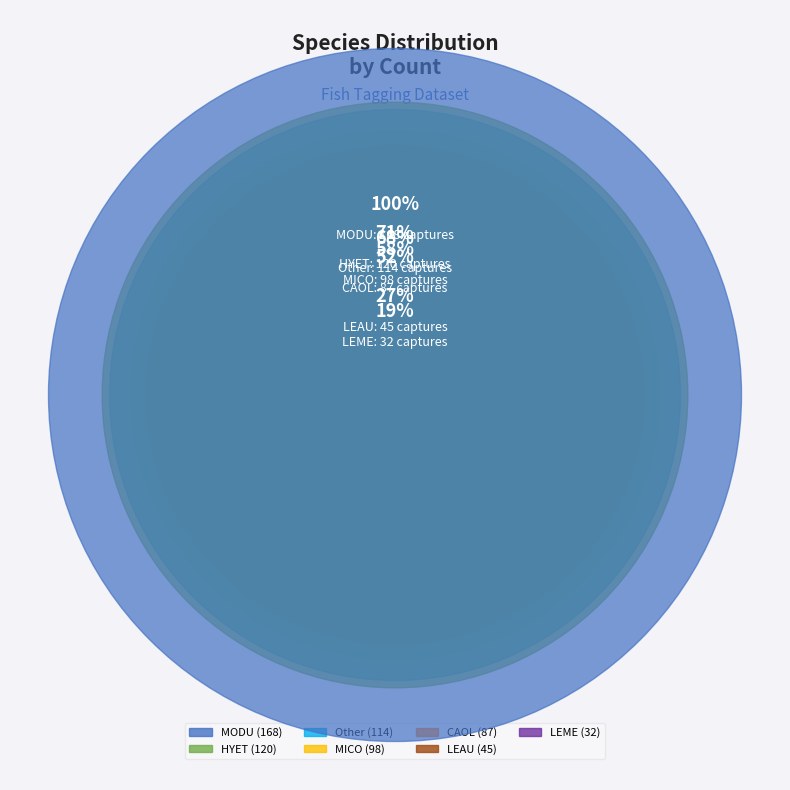

To the nearest percent, what is the combined percentage of CAOL and LEME?

18%